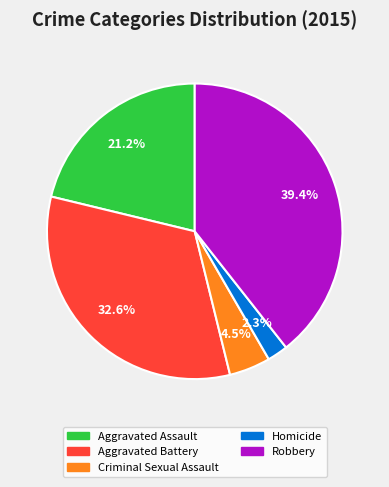

True or false: Robbery accounts for 39% of the total.

True